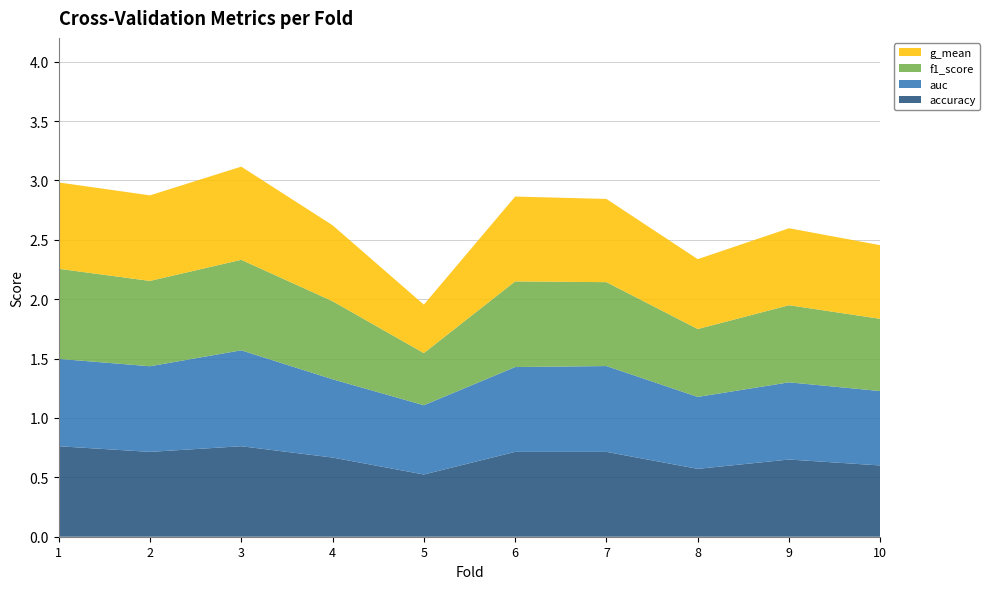

Reading right to left, extract all data points from this chart.

accuracy: 10=0.6	9=0.7	8=0.6	7=0.7	6=0.7	5=0.5	4=0.7	3=0.8	2=0.7	1=0.8
auc: 10=0.6	9=0.6	8=0.6	7=0.7	6=0.7	5=0.6	4=0.7	3=0.8	2=0.7	1=0.7
f1_score: 10=0.6	9=0.6	8=0.6	7=0.7	6=0.7	5=0.4	4=0.7	3=0.8	2=0.7	1=0.8
g_mean: 10=0.6	9=0.6	8=0.6	7=0.7	6=0.7	5=0.4	4=0.6	3=0.8	2=0.7	1=0.7